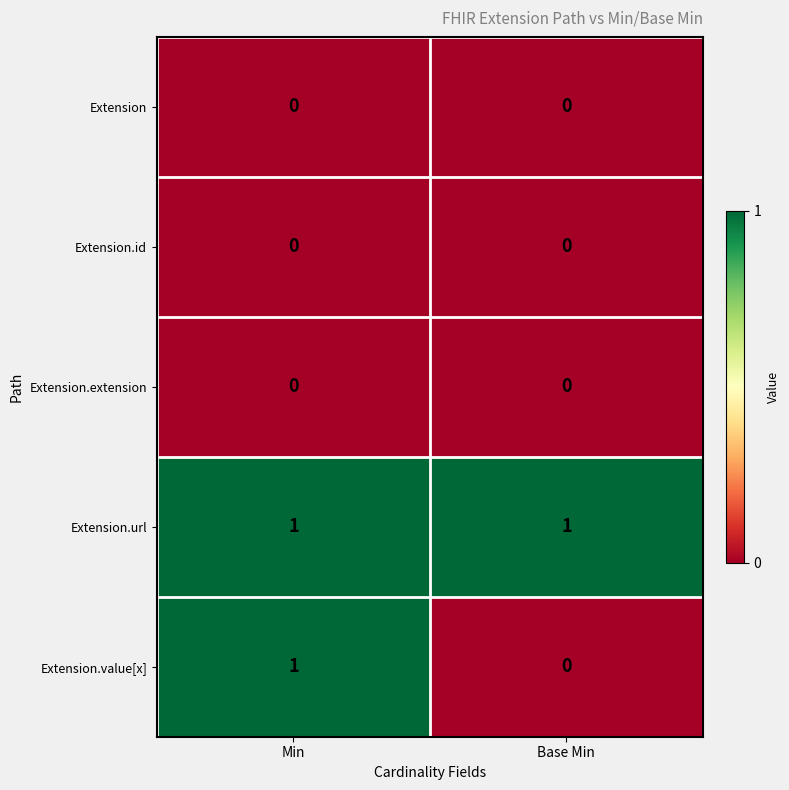

Is it true that Extension equals 0 at Base Min?

True